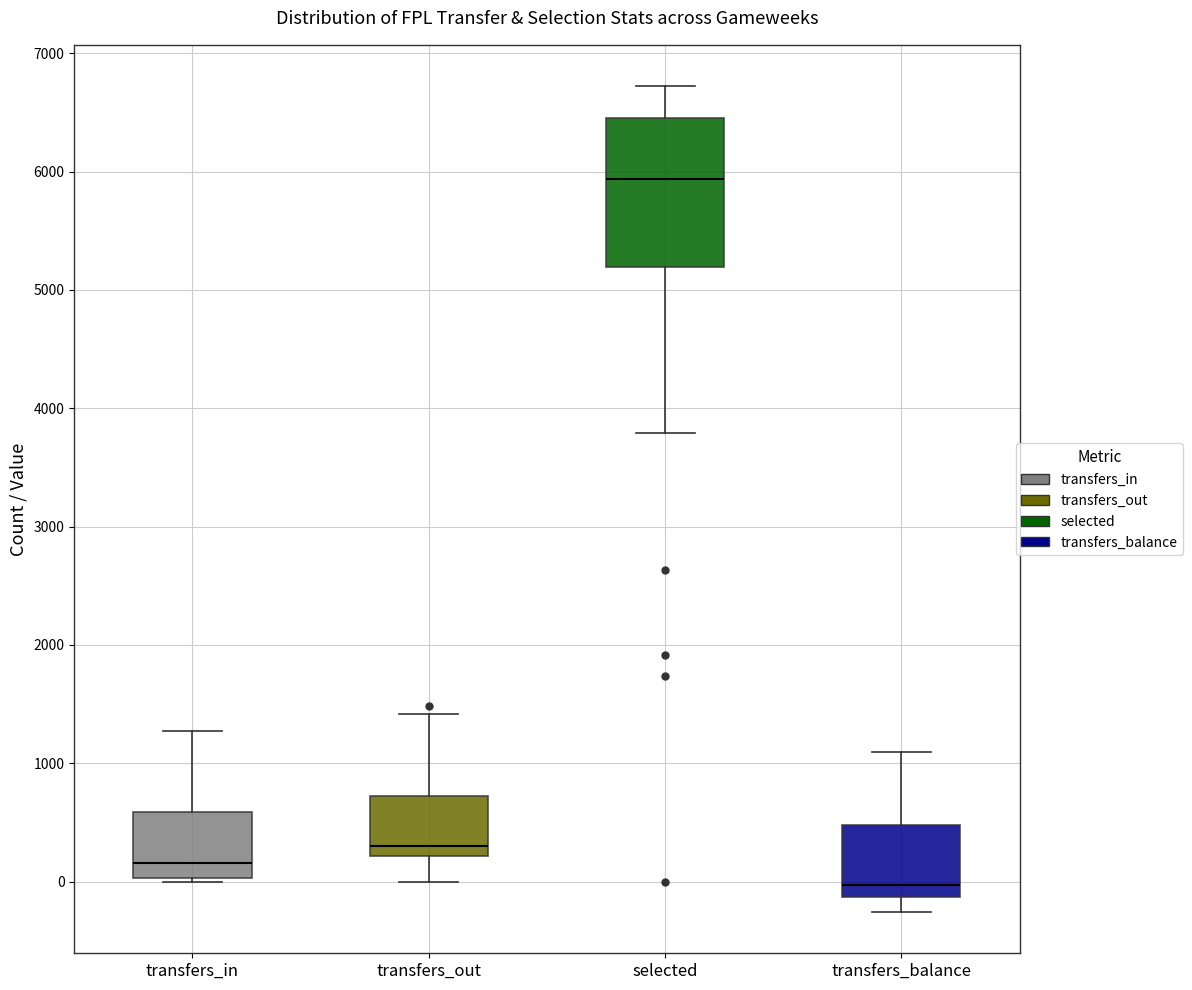

Which box's median line is the highest?

selected